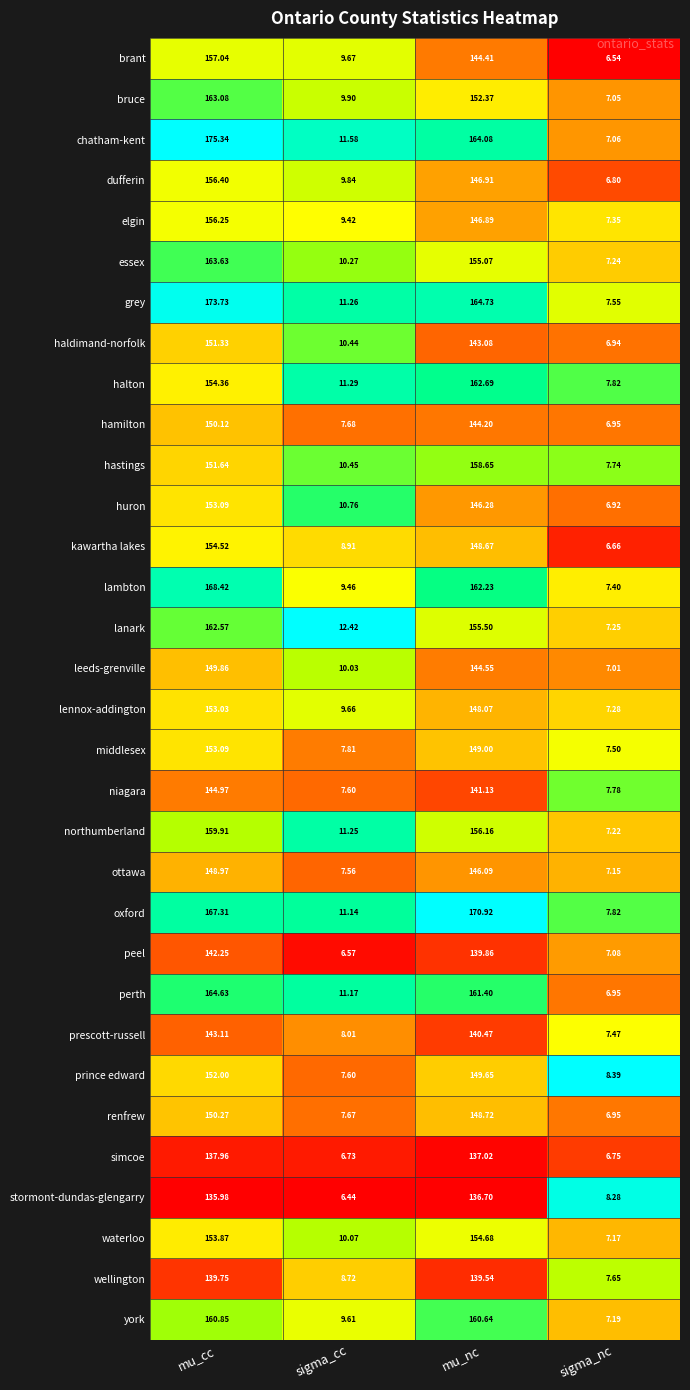

Rank the categories by peel value from lowest to highest.

sigma_cc, sigma_nc, mu_nc, mu_cc